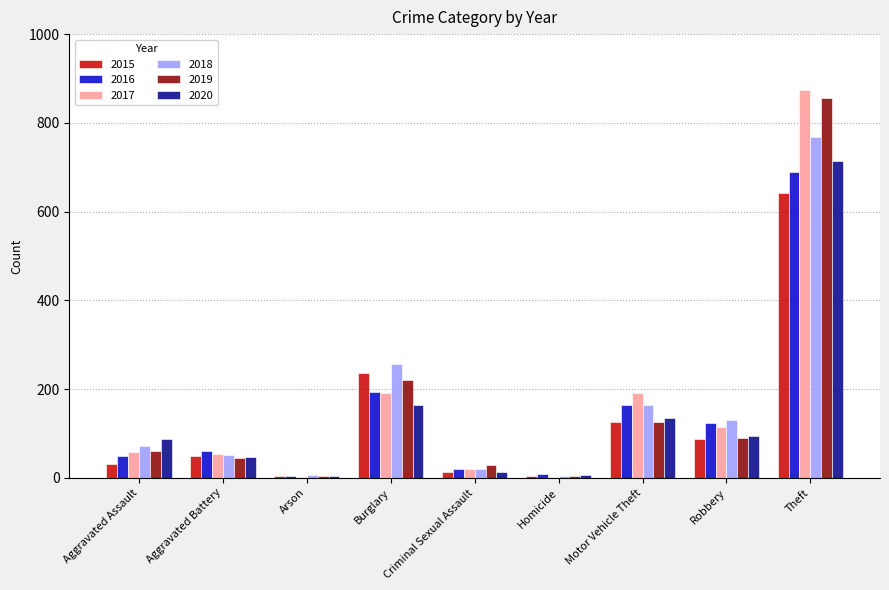

How many data points does each series have?

9